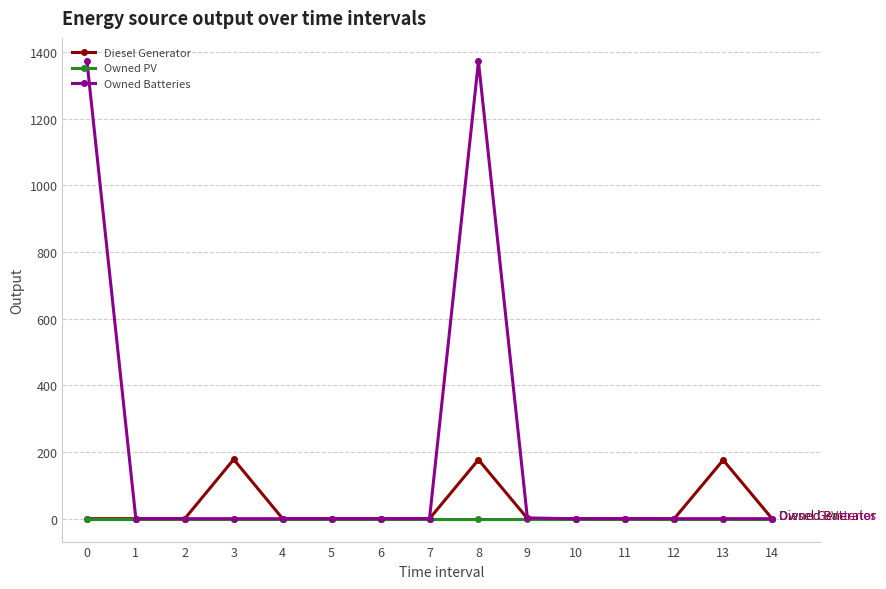

What is the maximum value shown in the chart?

1374